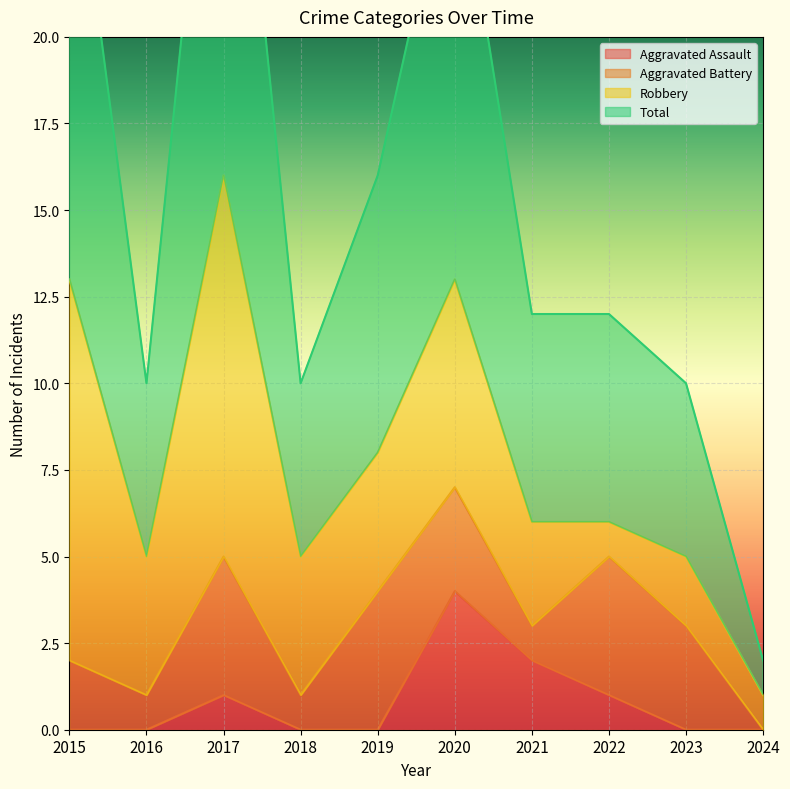

What is the value of the Total point at the 3rd from the left?

32